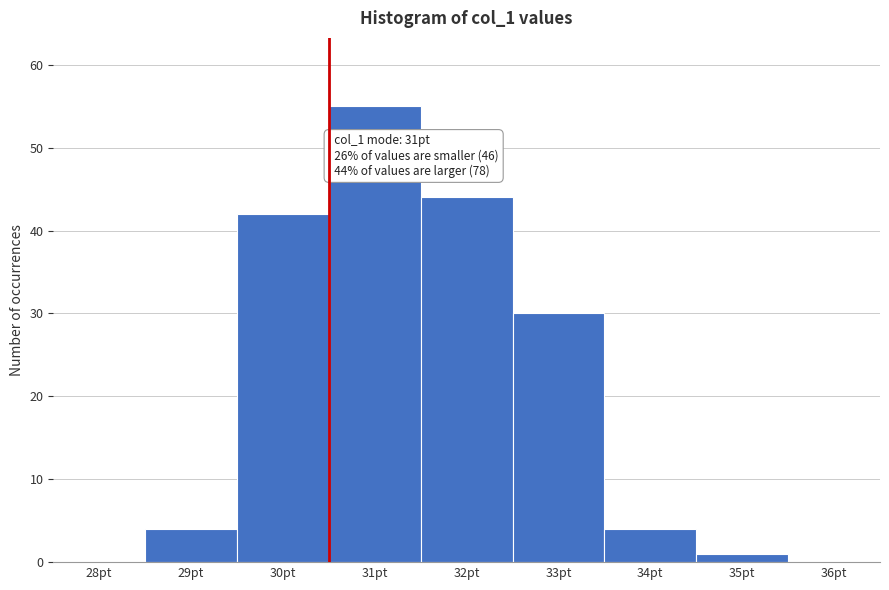

Reading left to right, list all the values displayed in this chart.

28pt=0	29pt=4	30pt=42	31pt=55	32pt=44	33pt=30	34pt=4	35pt=1	36pt=0